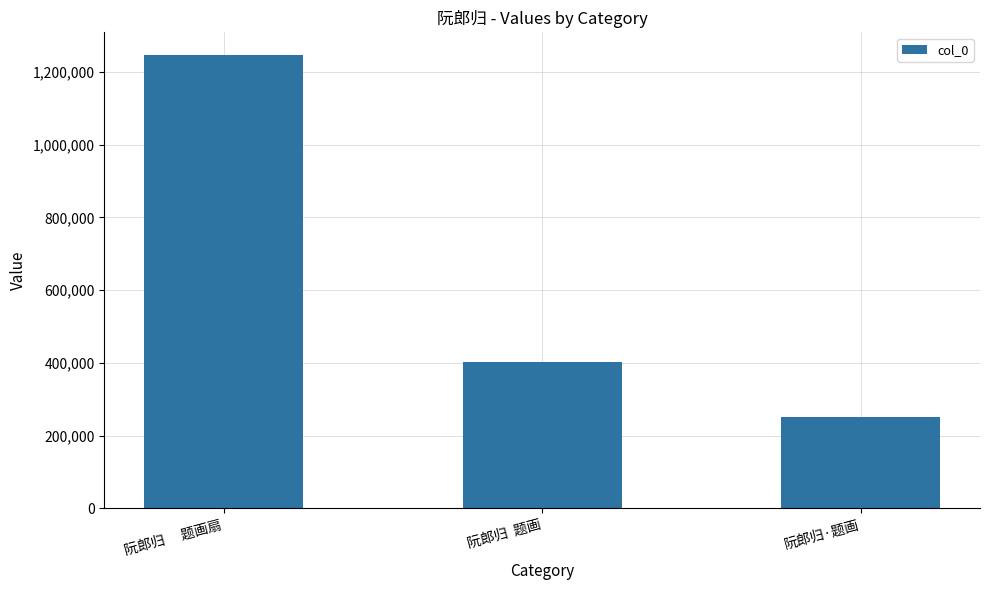

Where is the data nearest to the value 748178?

阮郎归  题画